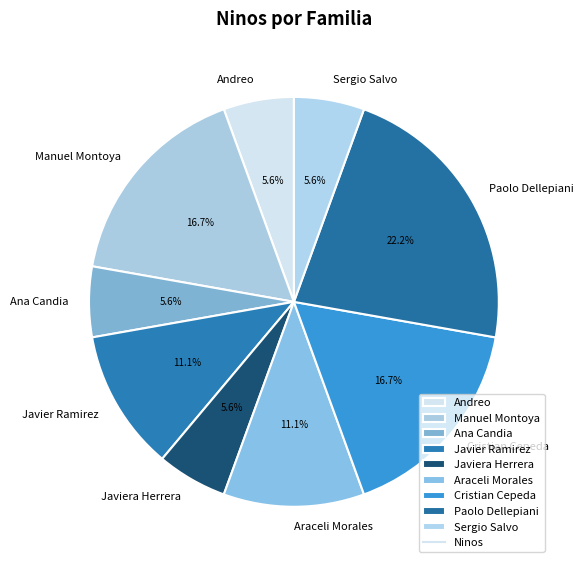

Which slice is the largest?

Paolo Dellepiani